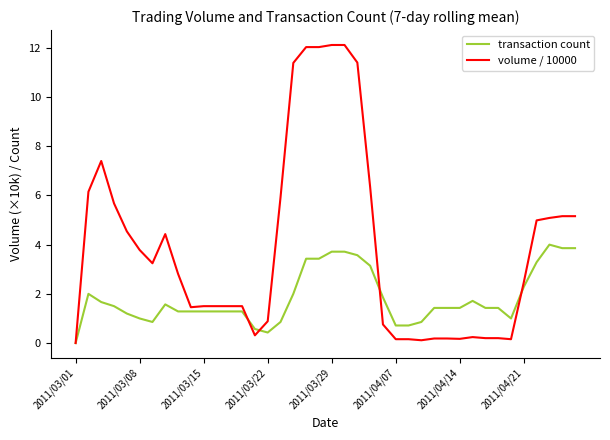

Which series has the largest total across all categories?

volume / 10000